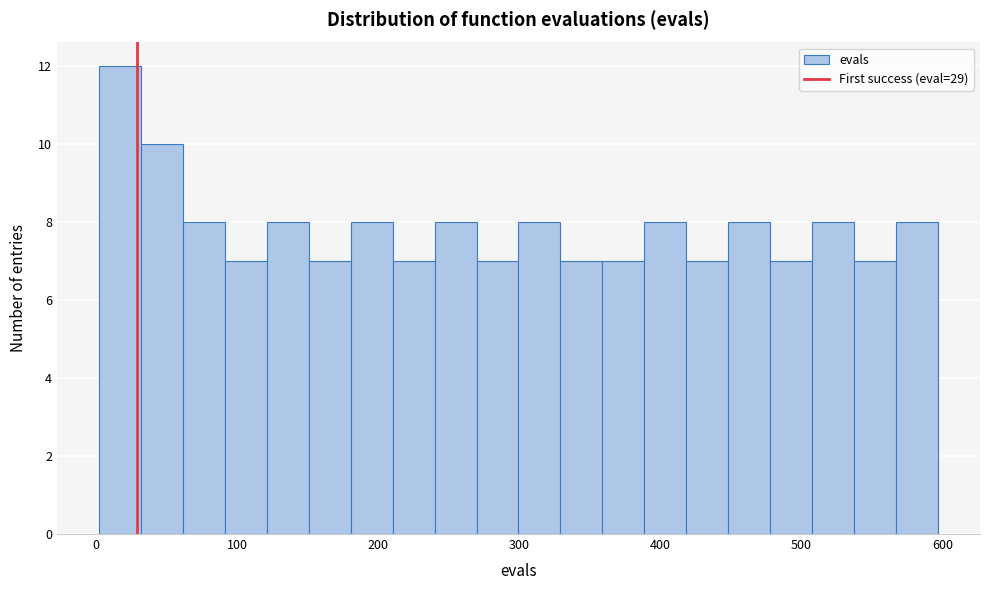

Around what value on the x-axis is the tallest bar? Give the approximate position of its centre, as read against the axis.

20